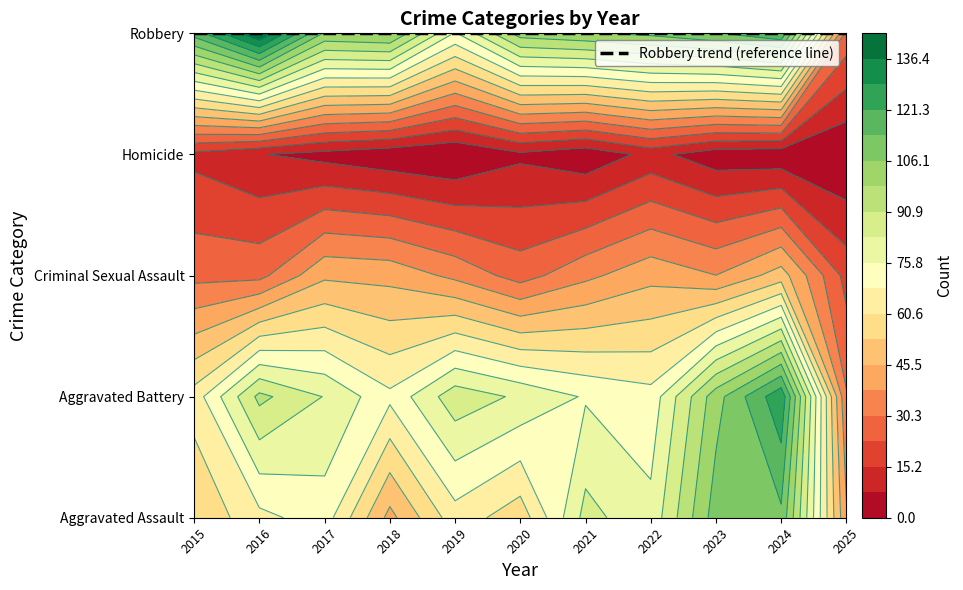

Is the value of Criminal Sexual Assault at 2019 greater than the value of Aggravated Assault at 2018?

No